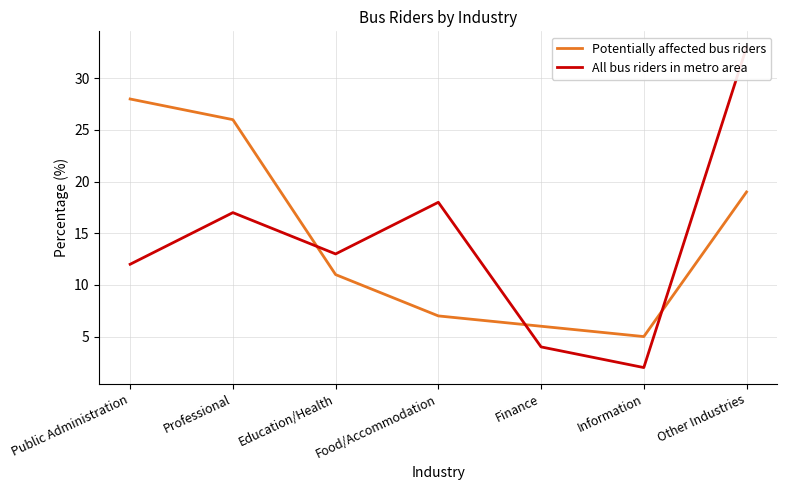

Is this an area chart (filled region under the line)?

No